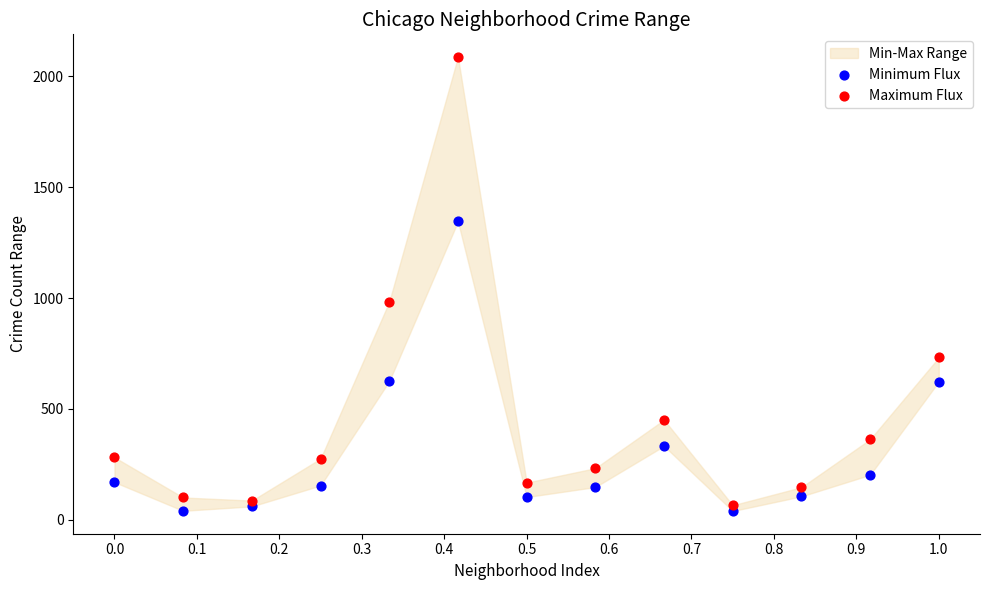

In the Minimum Flux series, what Y value is closest to 692?

625